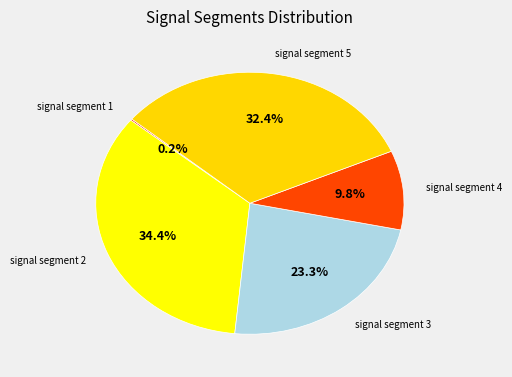

Which slice is the largest?

signal segment 2